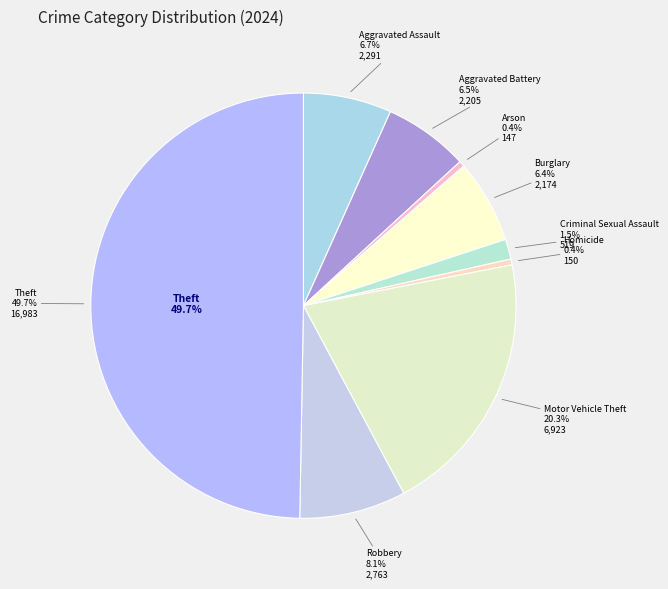

Rank the categories by value from highest to lowest.

Theft, Motor Vehicle Theft, Robbery, Aggravated Assault, Aggravated Battery, Burglary, Criminal Sexual Assault, Homicide, Arson